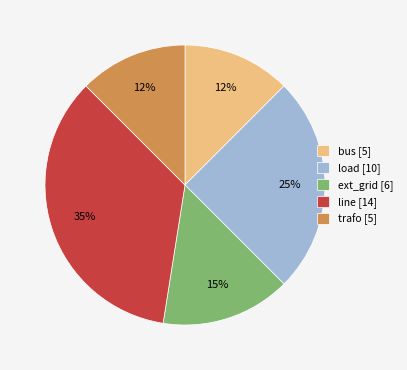

To the nearest percent, what is the combined percentage of ext_grid and load?

40%